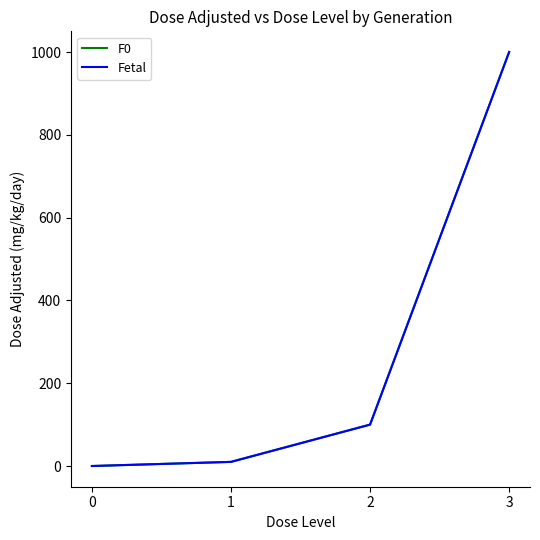

What is the sum of all F0 values?

1110